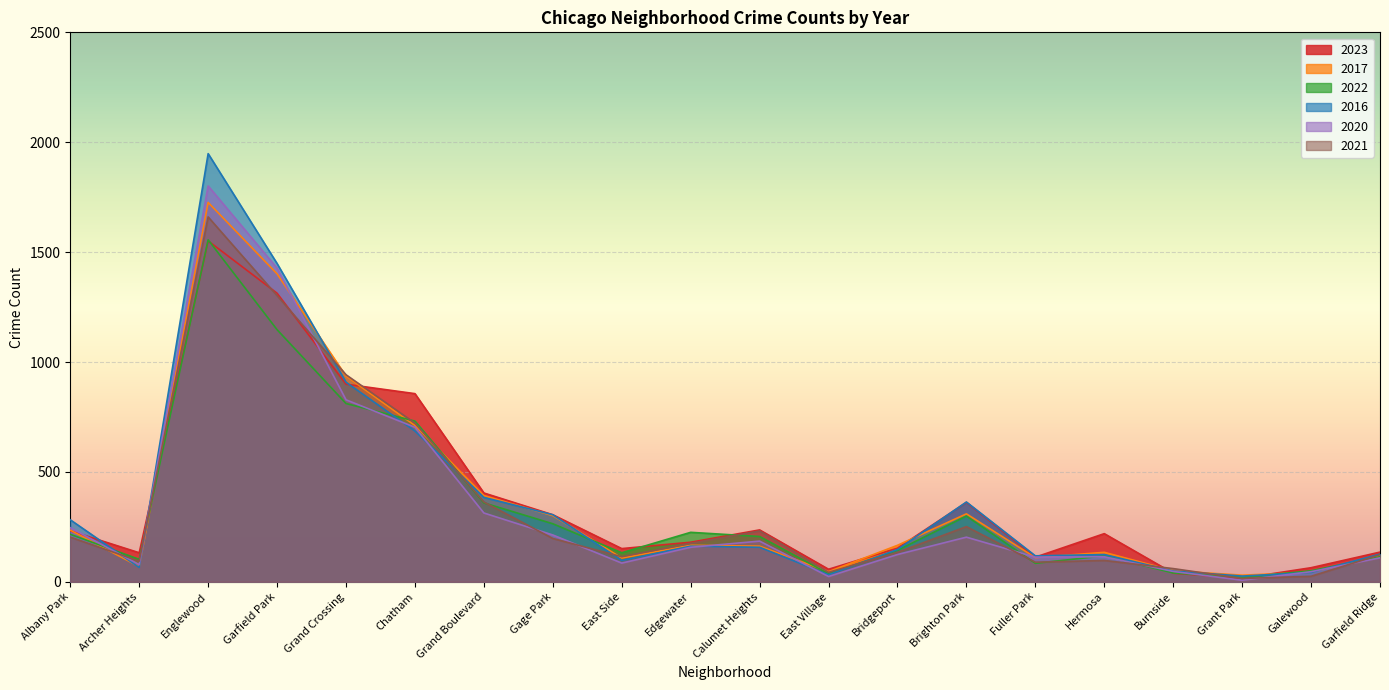

Where do 2021 and 2017 first cross each other?

Albany Park and Archer Heights